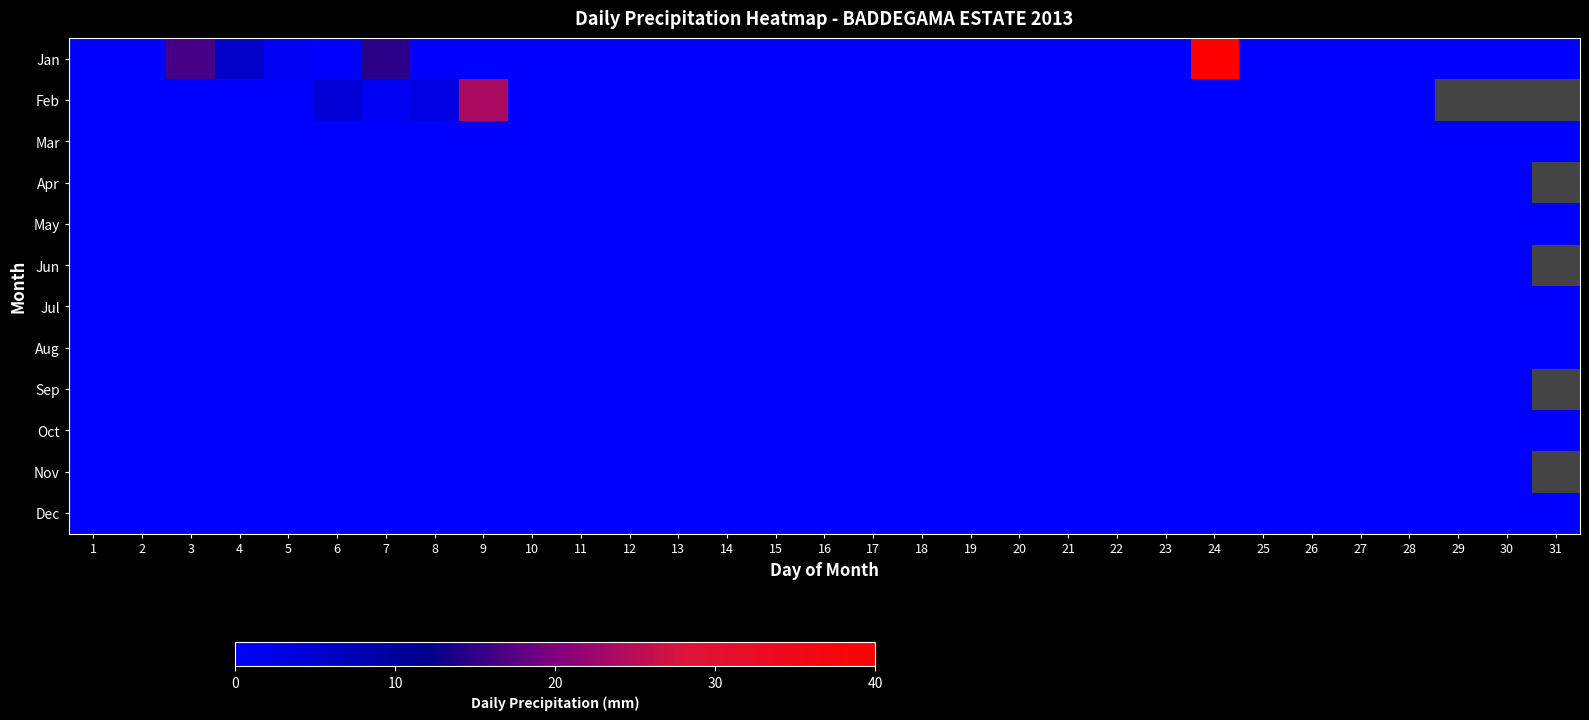

True or false: Sep has a value of 0.0 at 11.

True